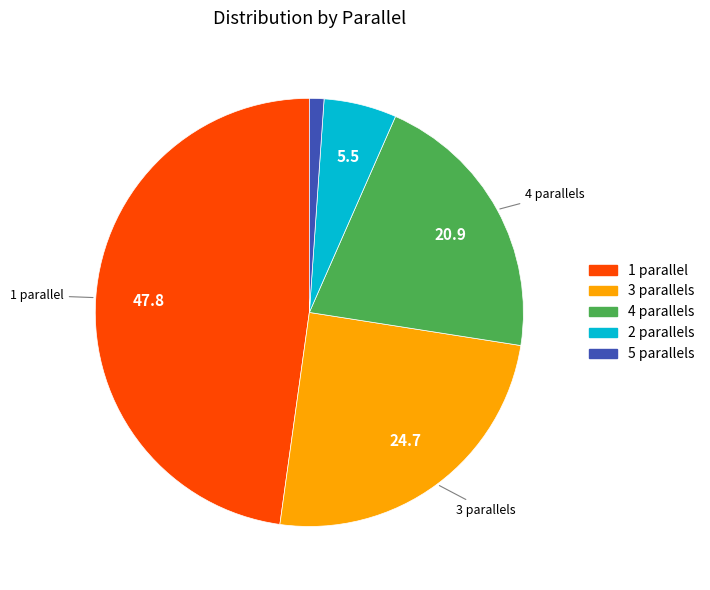

Does 2 account for over 50% of the chart?

No